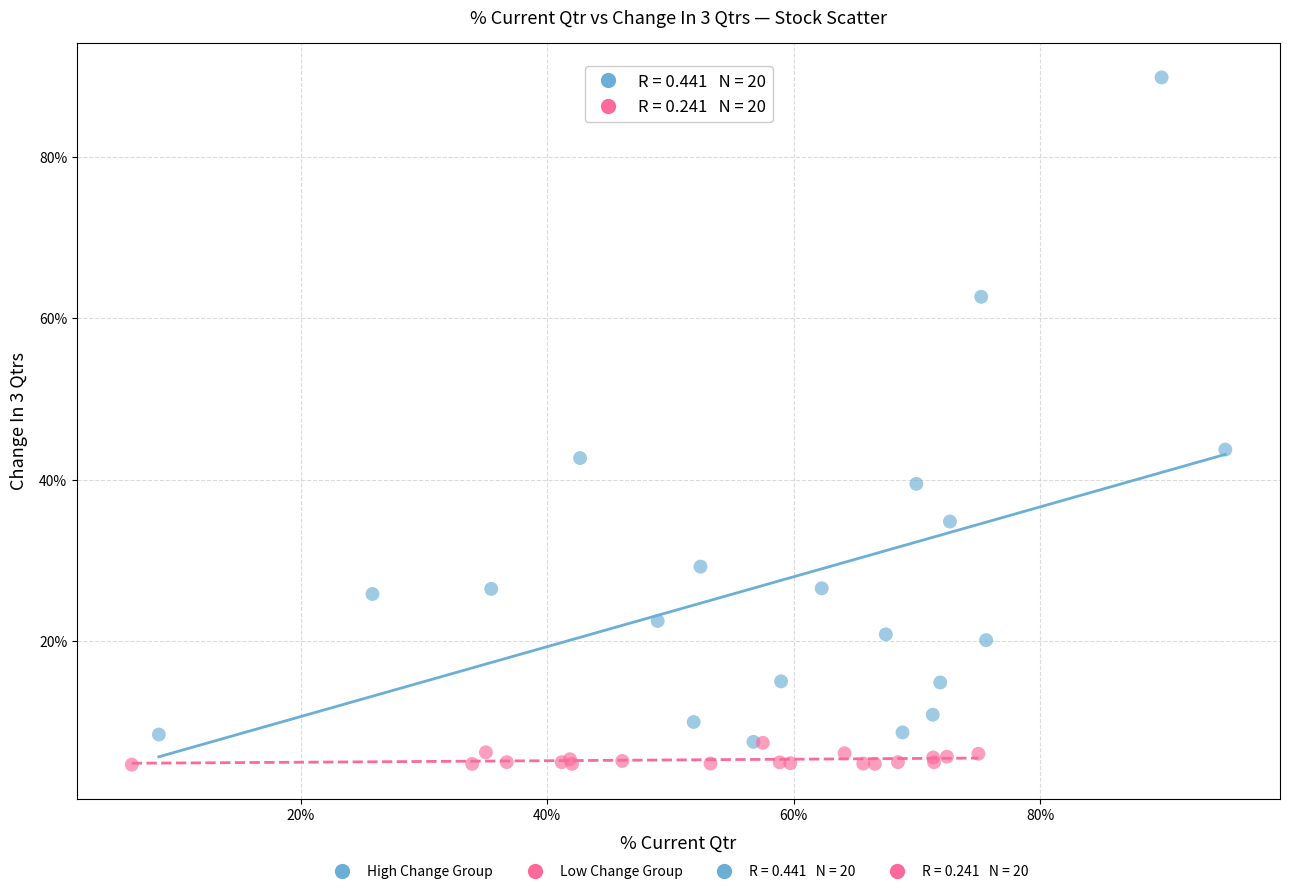

Which series has the largest Y range (max minus min)?

High Change Group